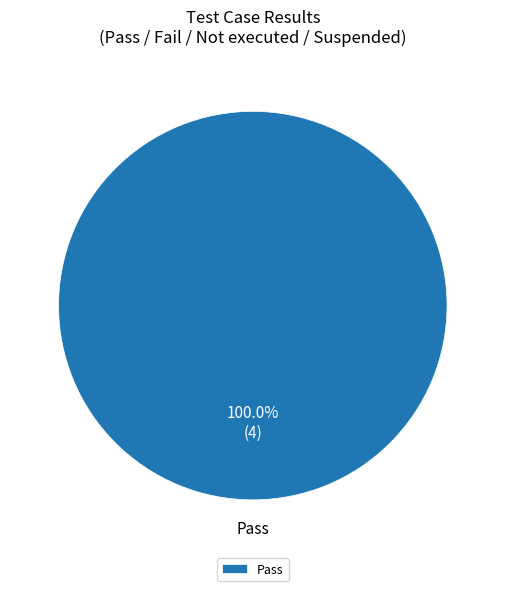

Which category accounts for the majority?

Pass